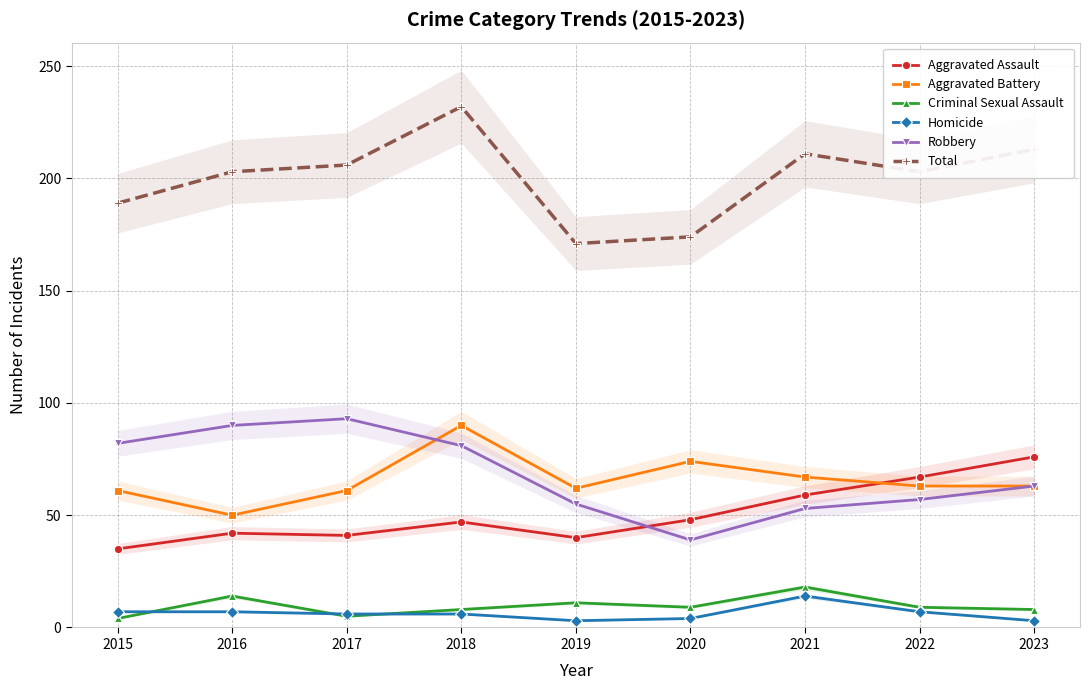

What is the difference between the Total values at 2020 and 2023?

39